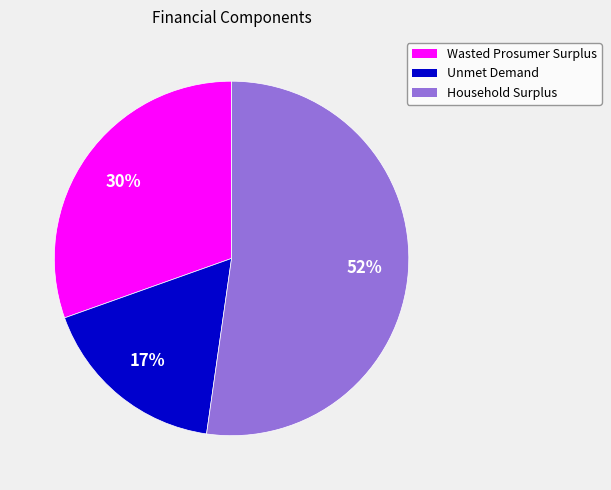

To the nearest percent, what percentage of the pie is Unmet Demand?

17%